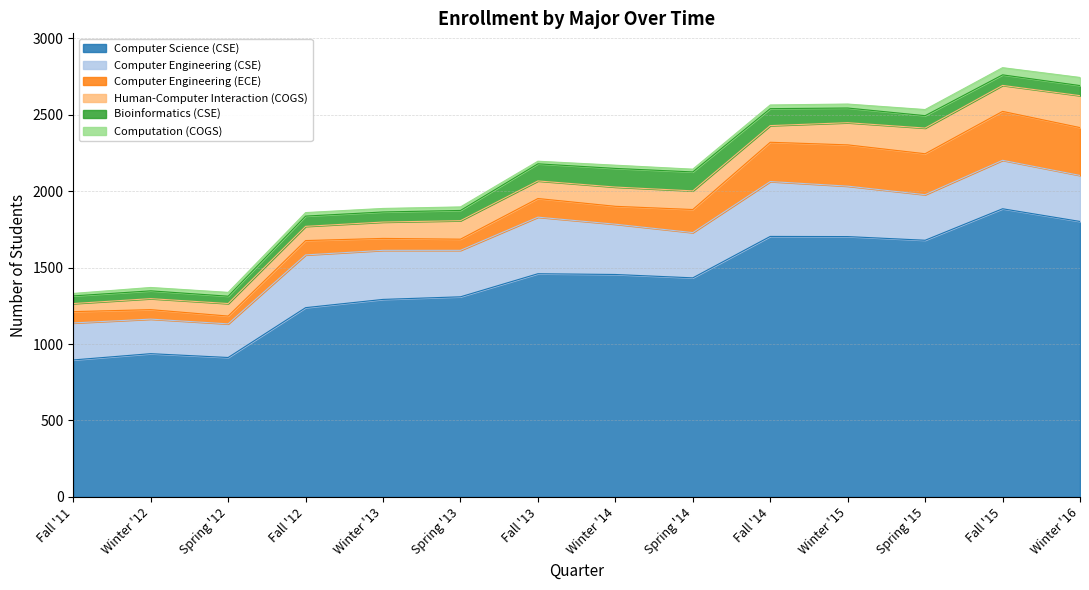

True or false: Computation (COGS) has more than 1 interior local peaks.

True